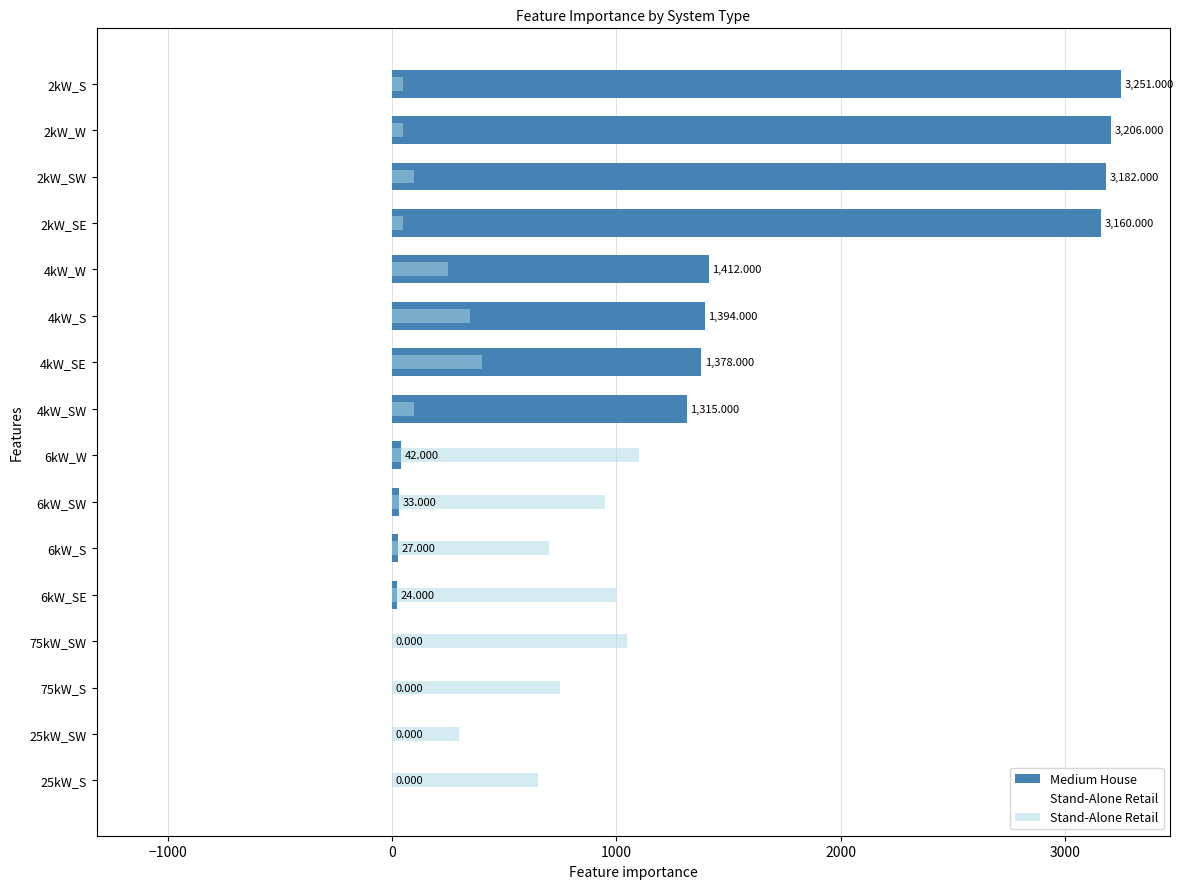

What is the value of the Stand-Alone Retail bar at the 12th from the left?

250